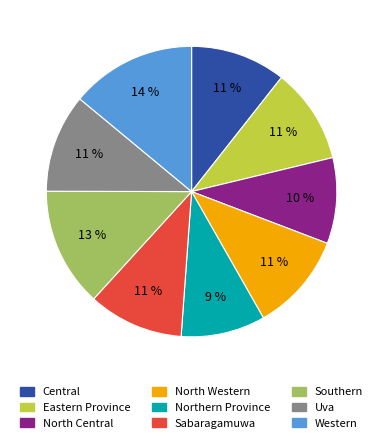

Is there a majority slice in this chart?

No